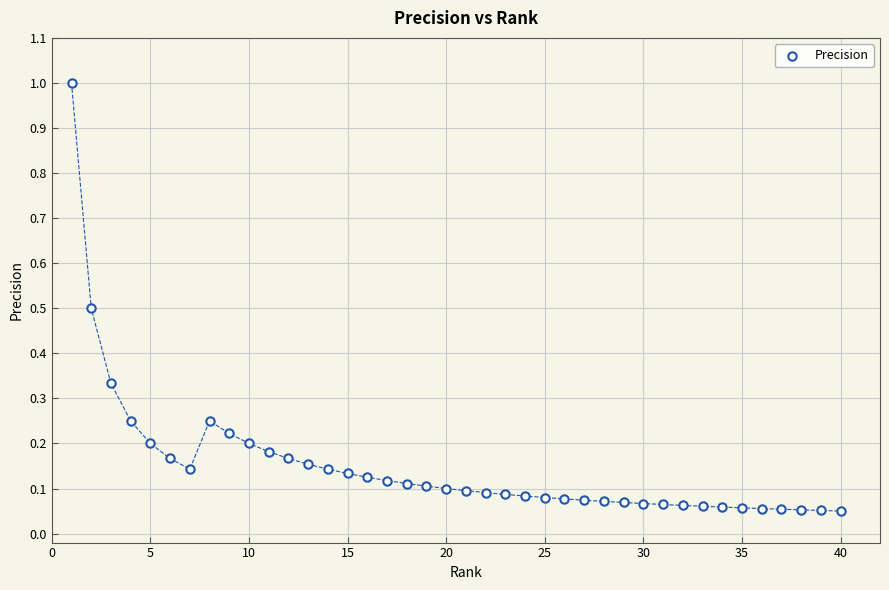

What is the range of X values (max minus min)?

39.0